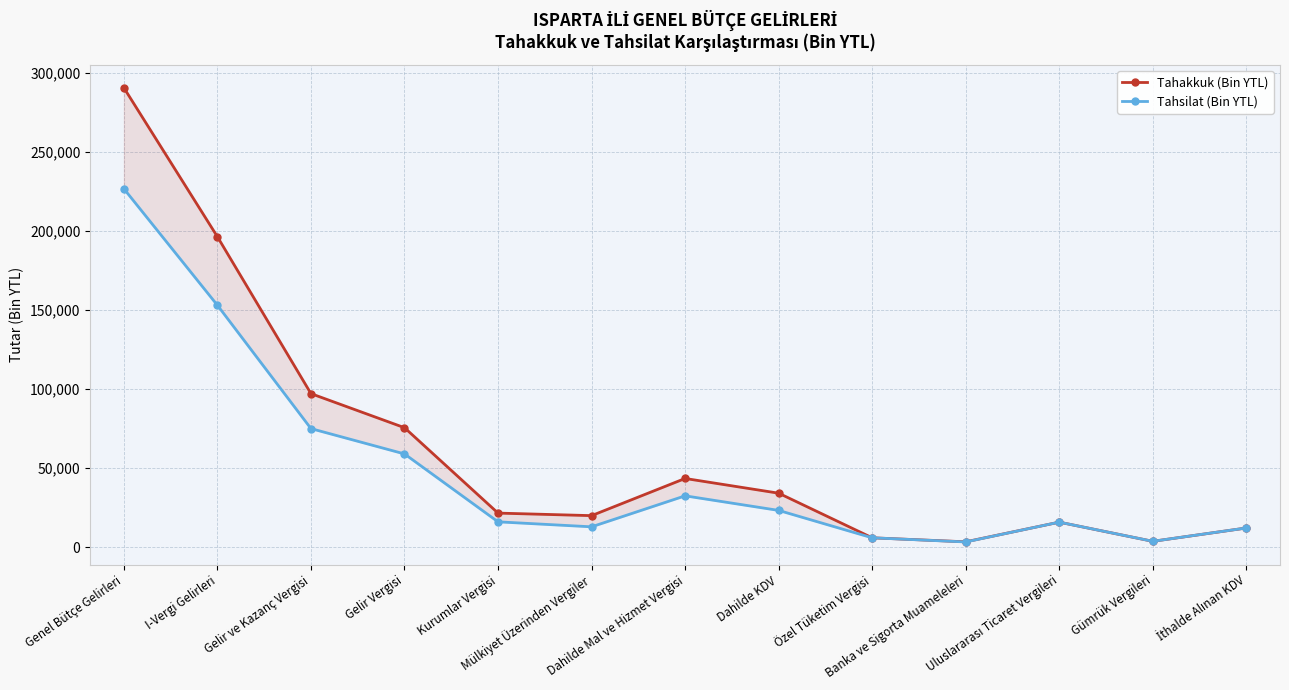

True or false: Tahakkuk (Bin YTL) and Tahsilat (Bin YTL) intersect in this chart.

False